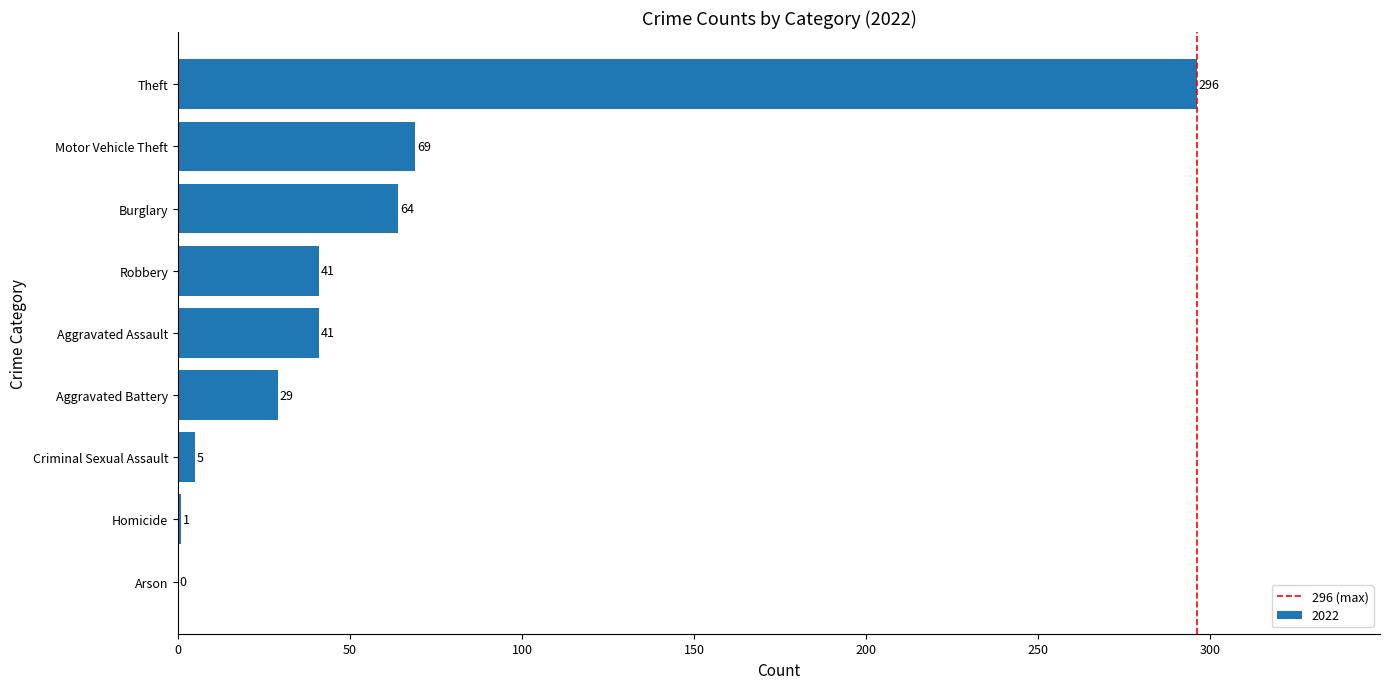

Are the bars horizontal?

Yes